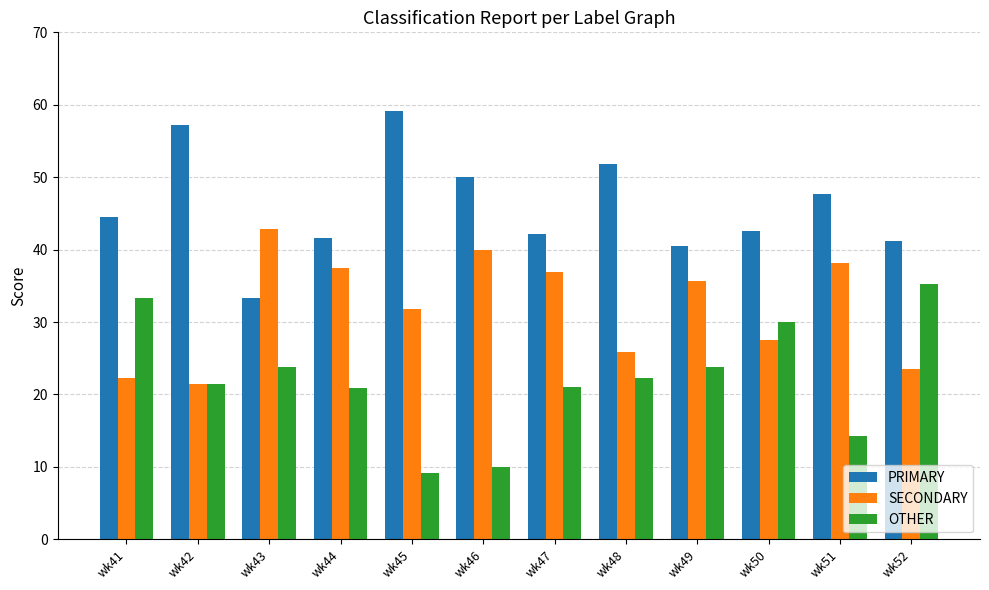

What is the sum of all OTHER values?

265.2